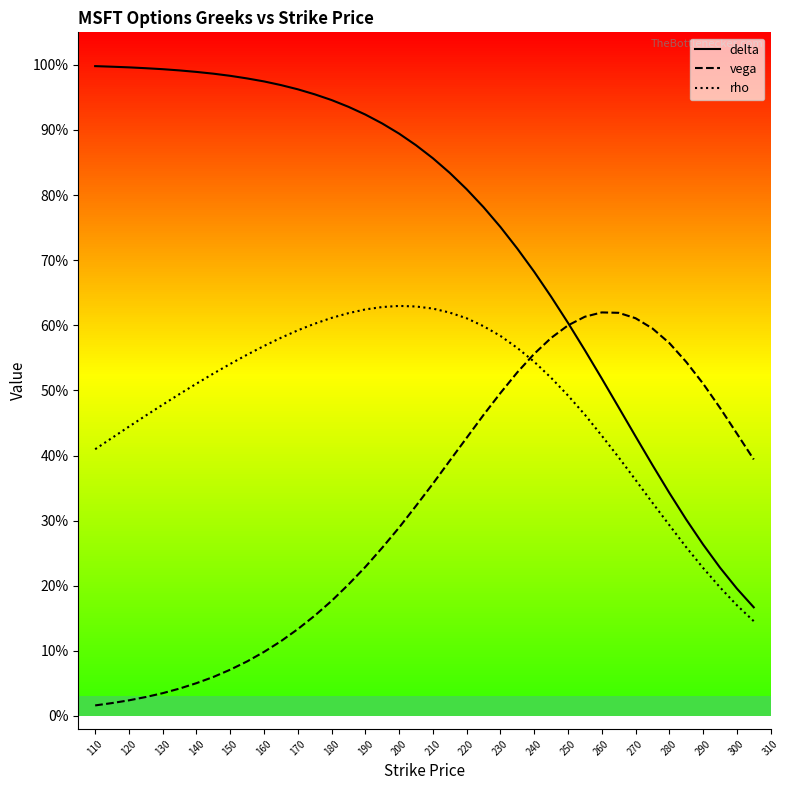

List the series in order of their overall mean, lowest first.

vega, rho, delta